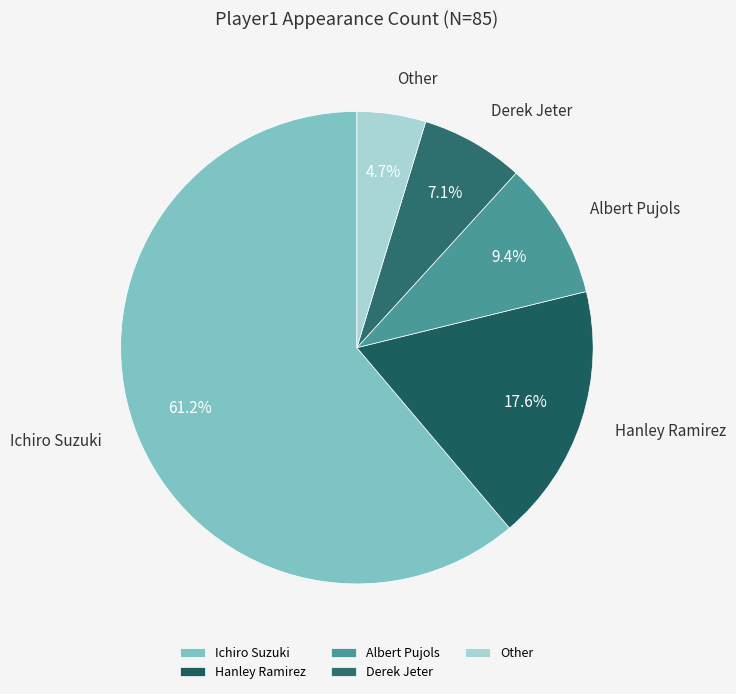

To the nearest percent, what is the combined percentage of Other and Derek Jeter?

12%